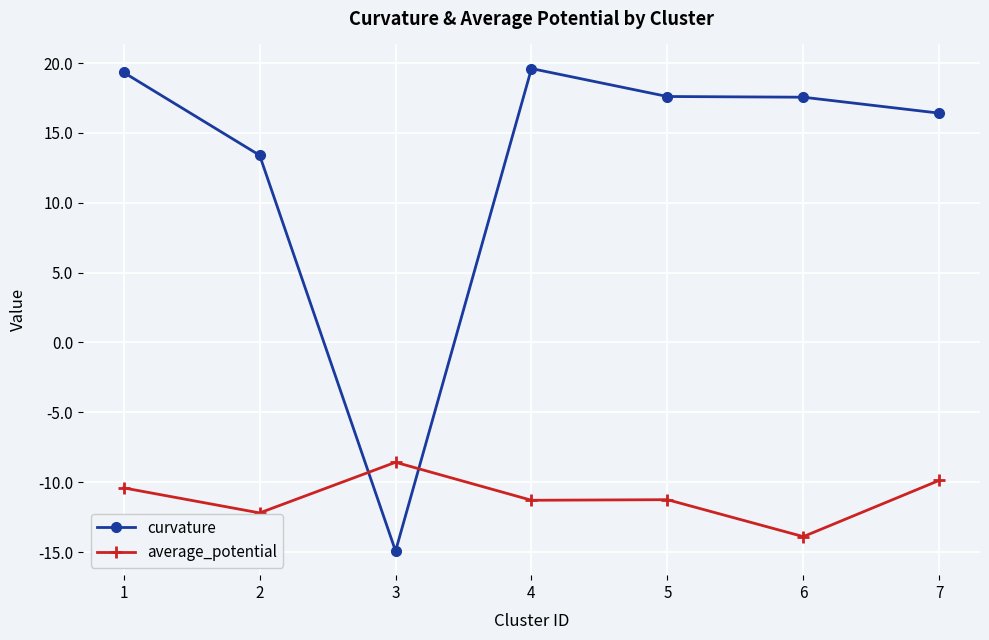

What is the difference between the maximum and minimum values in the average_potential series?

5.3